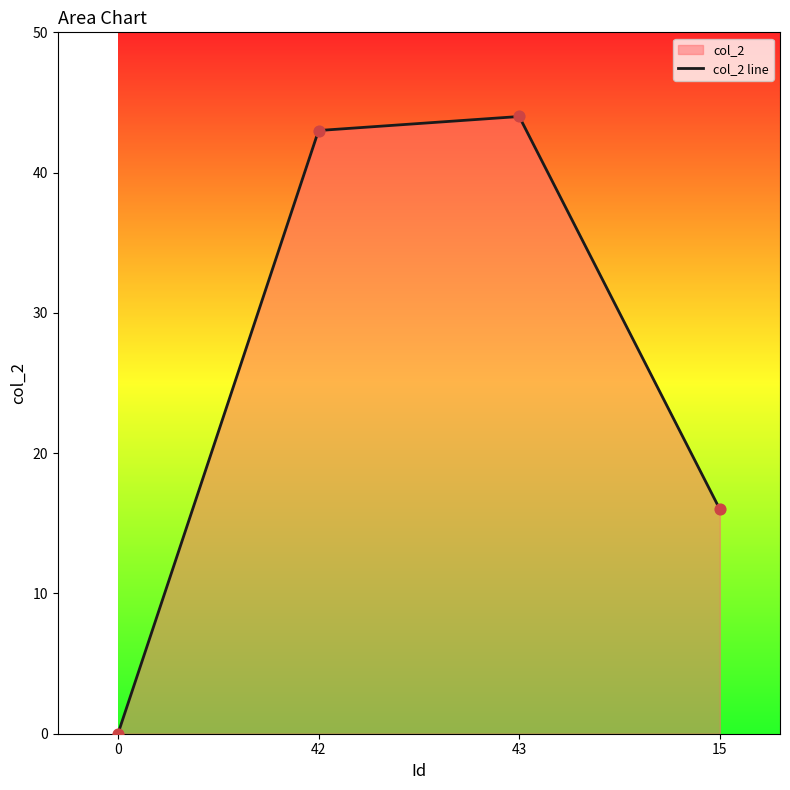

What is the change in value from 43 to 15?

-28